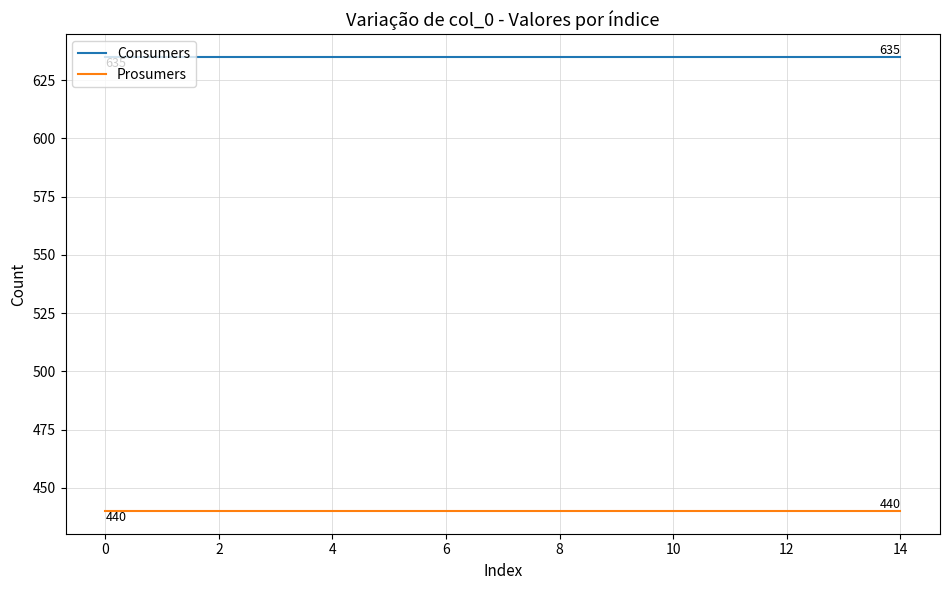

True or false: Consumers and Prosumers intersect in this chart.

False